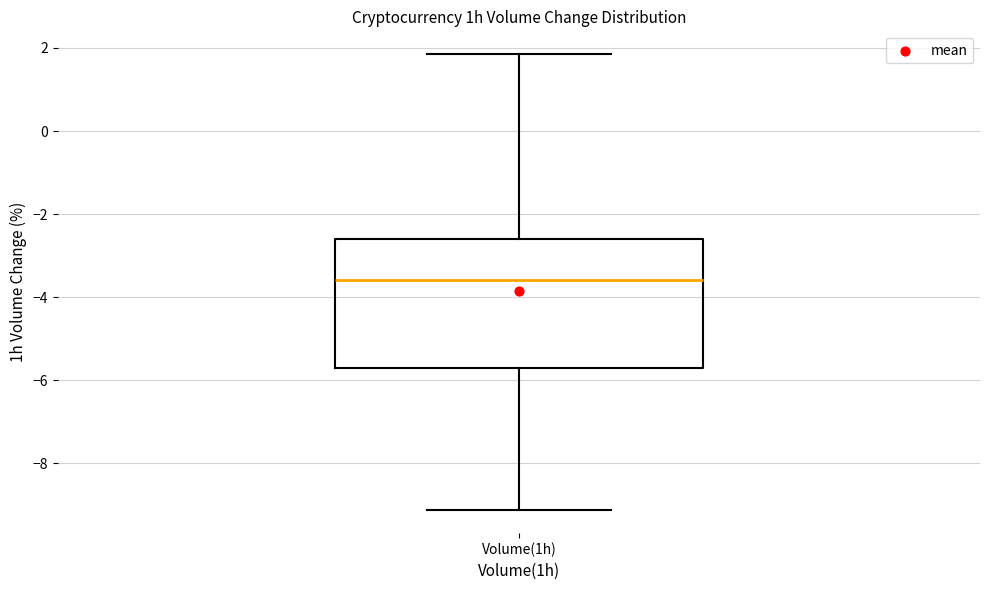

Transcribe this box plot: give where the median line is, the range the box spans, and where the two whiskers end, as read against the y-axis. The values are not printed on the chart, so give them approximately, as read against the axis.

median -3.6, box -5.6 to -2.6, whiskers -9.2 to 1.8